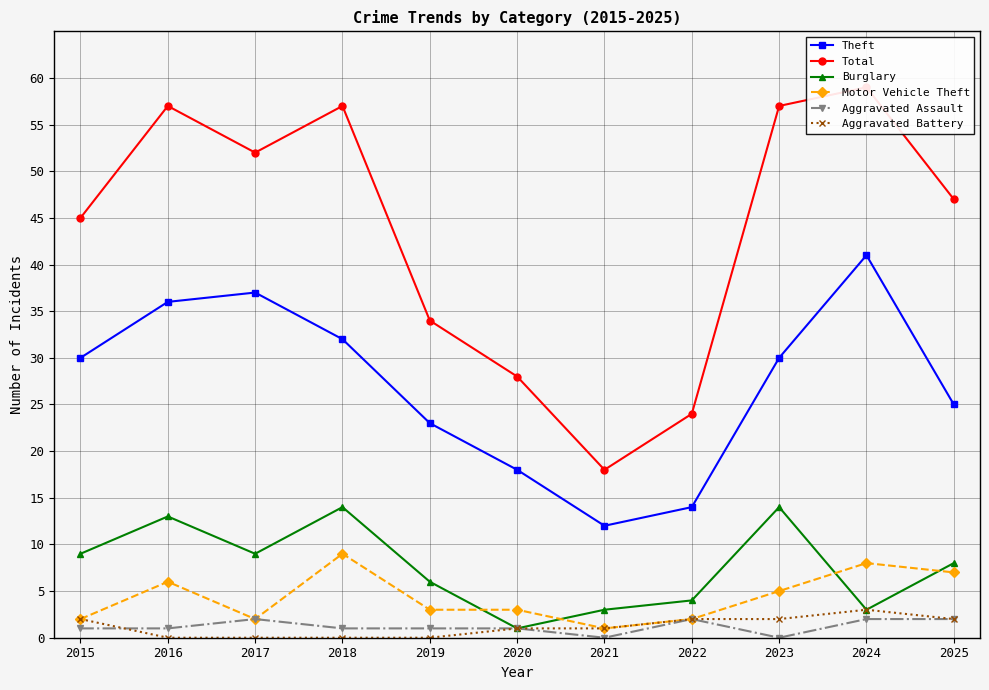

Reading left to right, list all the values displayed in this chart.

Theft: 2015=30	2016=36	2017=37	2018=32	2019=23	2020=18	2021=12	2022=14	2023=30	2024=41	2025=25
Total: 2015=45	2016=57	2017=52	2018=57	2019=34	2020=28	2021=18	2022=24	2023=57	2024=59	2025=47
Burglary: 2015=9	2016=13	2017=9	2018=14	2019=6	2020=1	2021=3	2022=4	2023=14	2024=3	2025=8
Motor Vehicle Theft: 2015=2	2016=6	2017=2	2018=9	2019=3	2020=3	2021=1	2022=2	2023=5	2024=8	2025=7
Aggravated Assault: 2015=1	2016=1	2017=2	2018=1	2019=1	2020=1	2021=0	2022=2	2023=0	2024=2	2025=2
Aggravated Battery: 2015=2	2016=0	2017=0	2018=0	2019=0	2020=1	2021=1	2022=2	2023=2	2024=3	2025=2